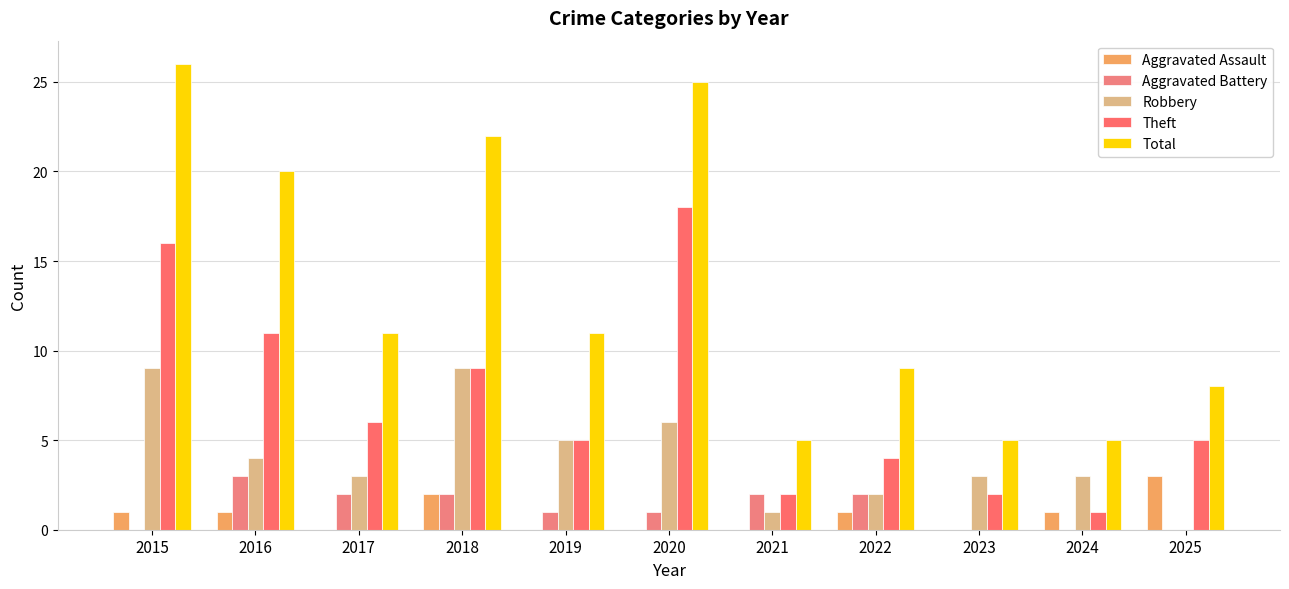

What is the difference between the highest and lowest values at 2023?

5